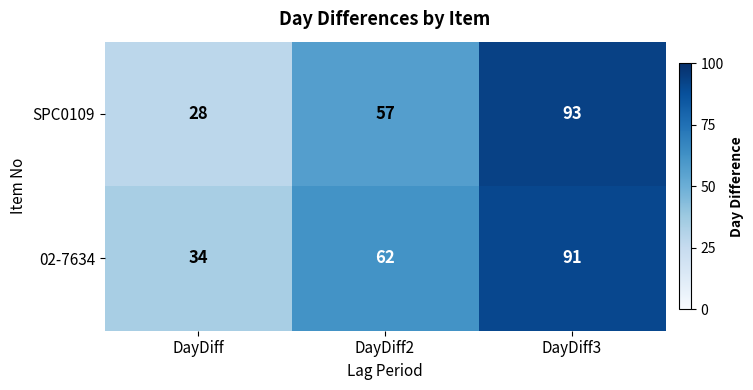

At DayDiff, list the series in order from largest to smallest.

02-7634, SPC0109